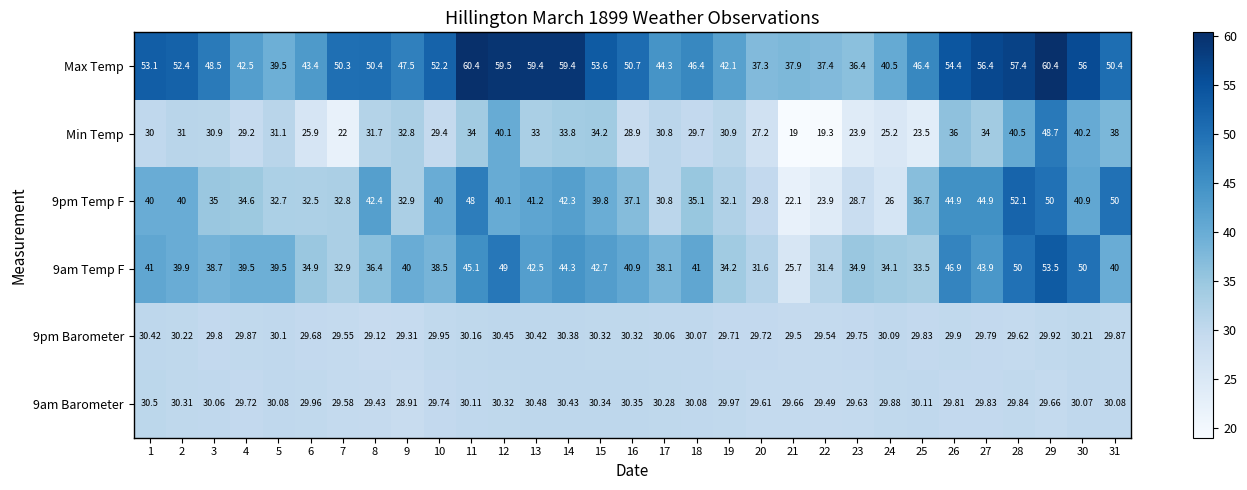

Rank the series by their maximum value, from lowest to highest.

9pm Barometer, 9am Barometer, Min Temp, 9pm Temp F, 9am Temp F, Max Temp